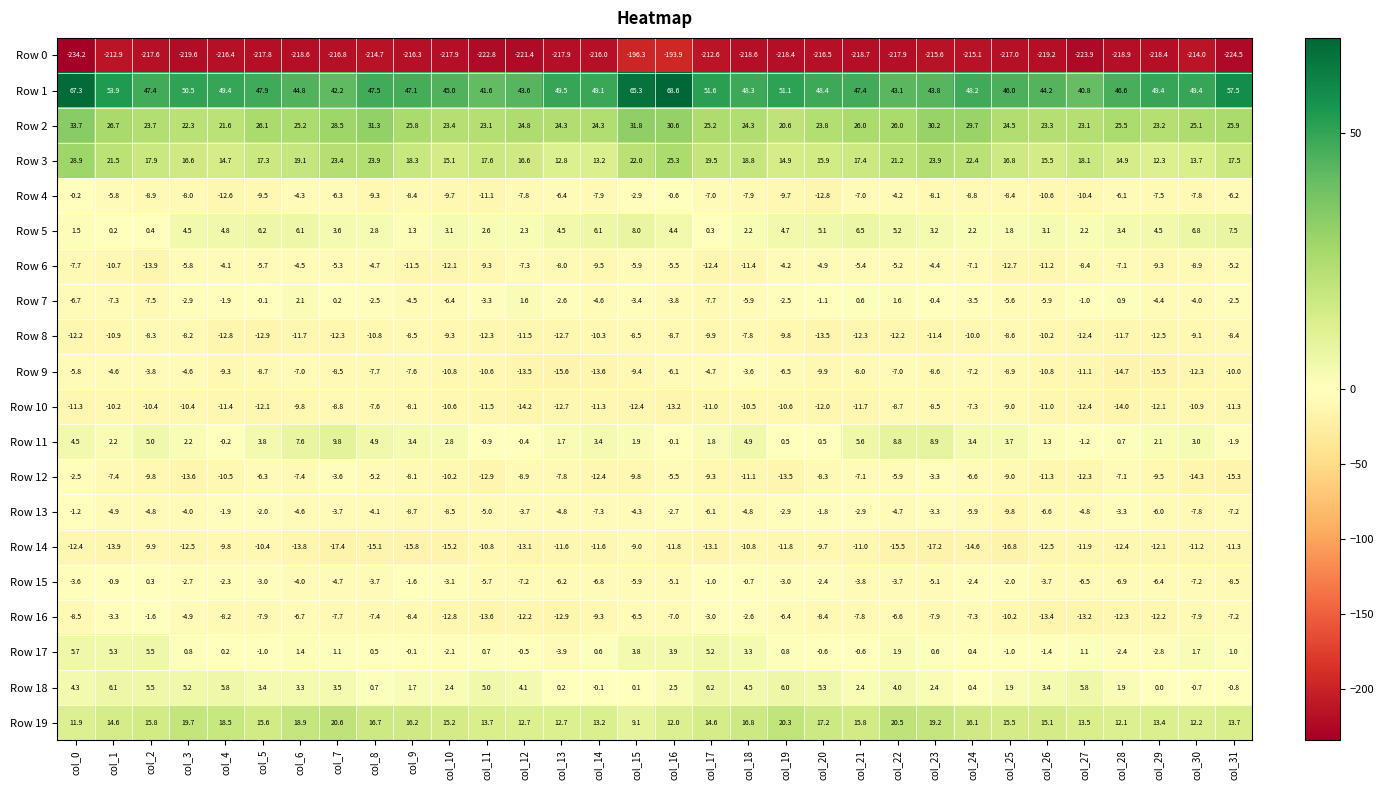

What is the difference between the highest and lowest values at col_28?

265.5